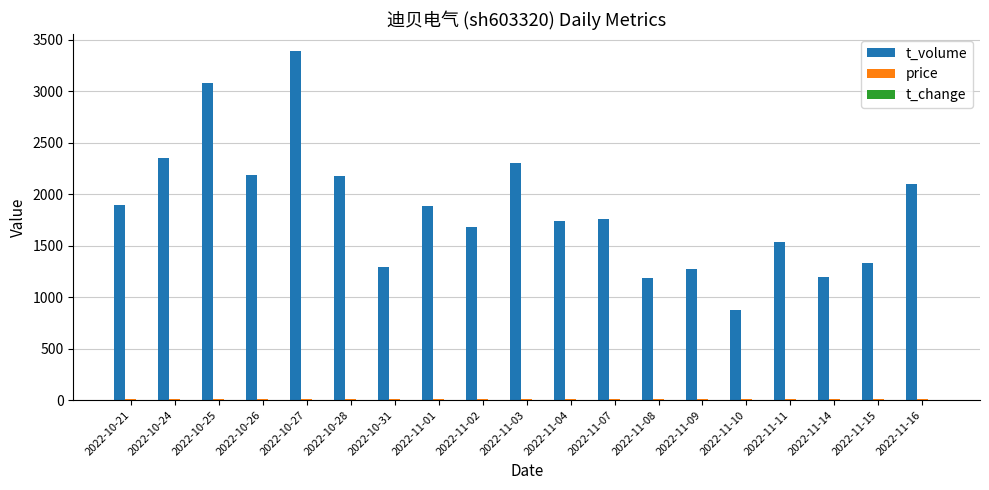

Which series changed the most between 2022-11-03 and 2022-11-07?

t_volume